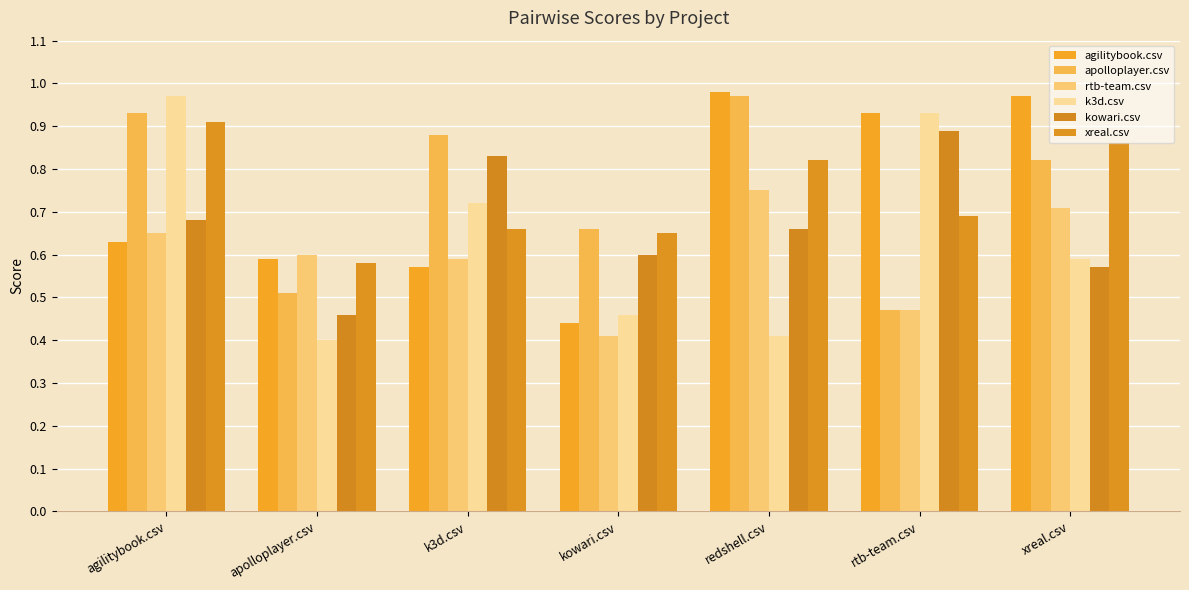

What is the sum of the kowari.csv values at kowari.csv and xreal.csv?

1.2